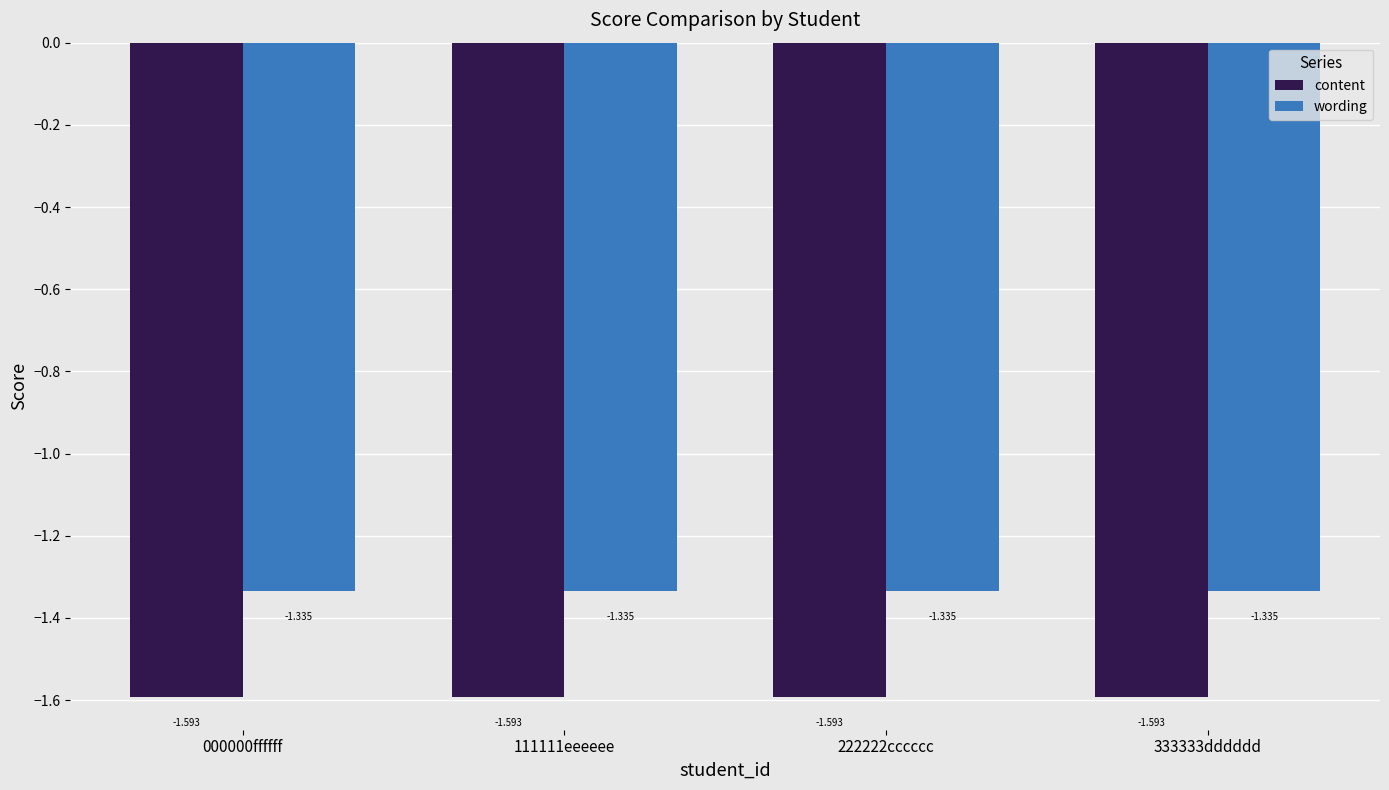

At 000000ffffff, list the series in order from largest to smallest.

wording, content